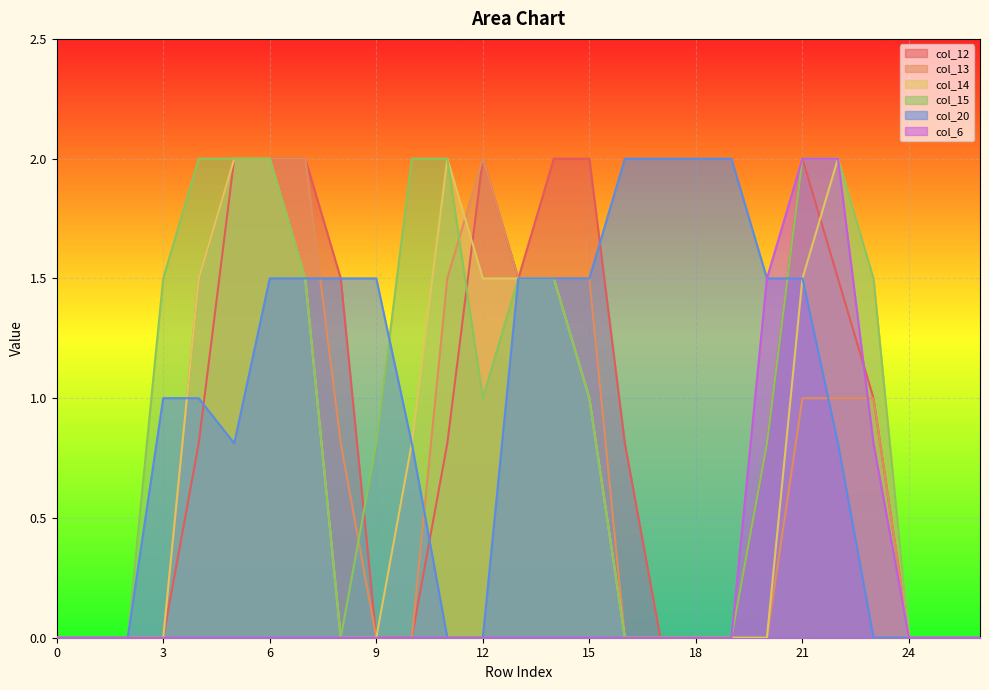

List the labels in order of col_20 value, largest first.

16, 17, 18, 19, 6, 7, 8, 9, 13, 14, 15, 20, 21, 3, 4, 5, 10, 22, 0, 1, 2, 11, 12, 23, 24, 25, 26